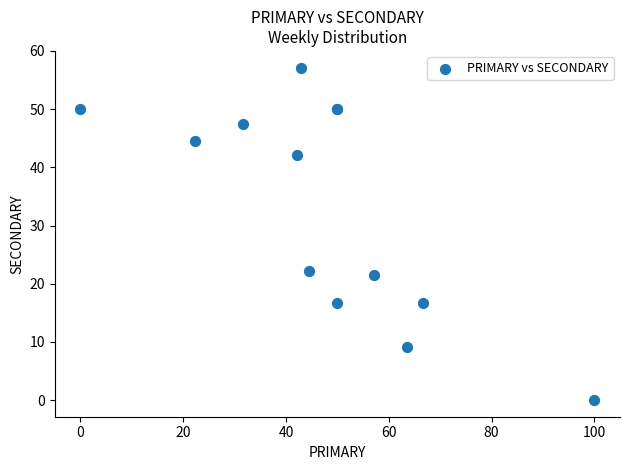

What Y value in the scatter plot is closest to 28?

22.2